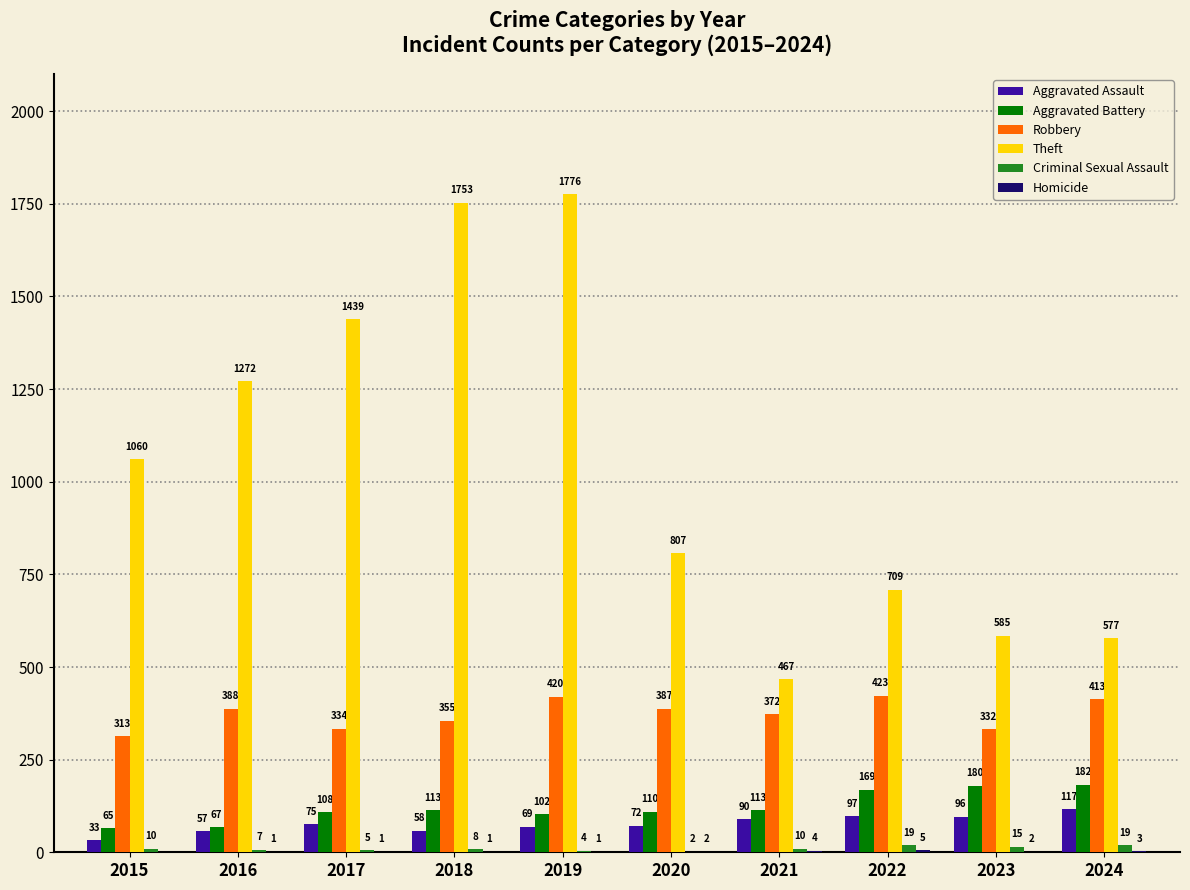

Between 2019 and 2024, which series saw the biggest shift?

Theft